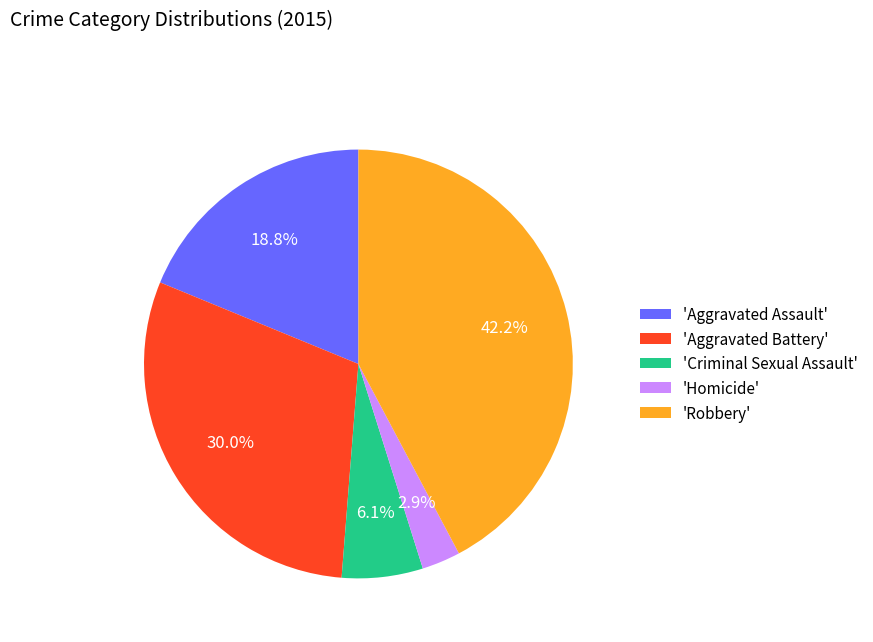

Between 'Homicide' and 'Robbery', which is larger?

'Robbery'